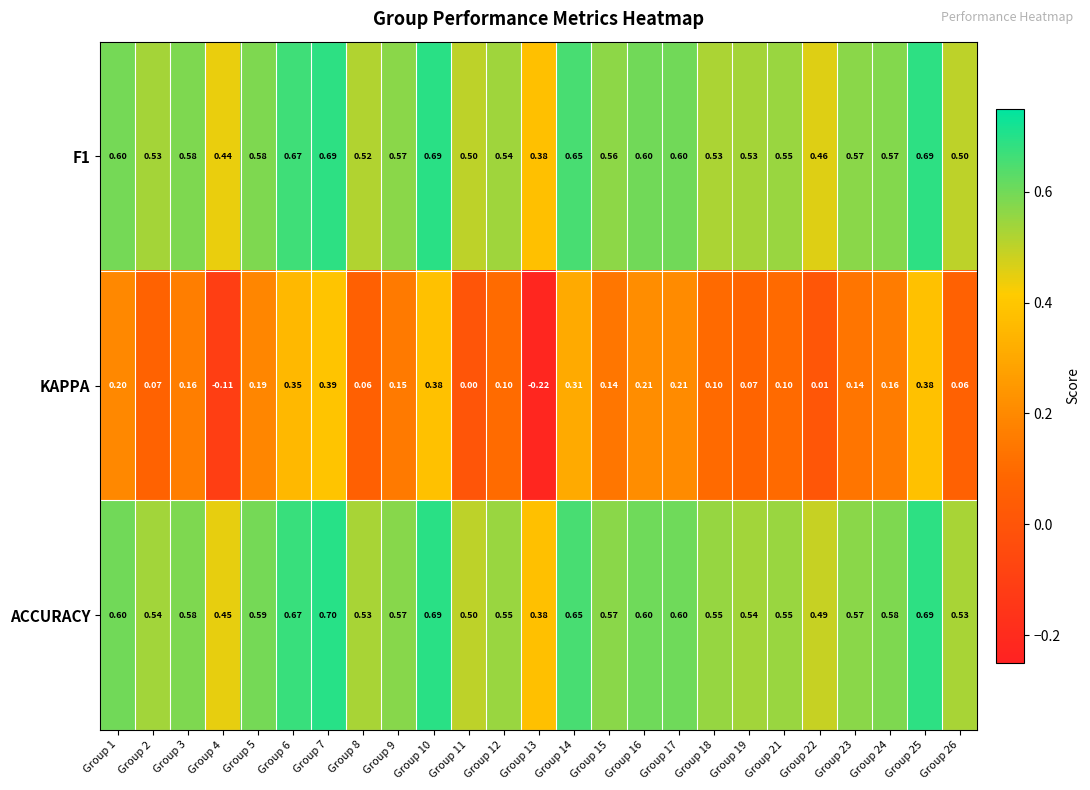

Is the value of F1 at Group 18 greater than the value of ACCURACY at Group 4?

Yes